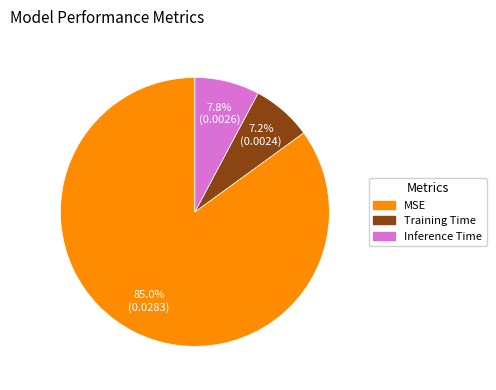

What is the largest slice in the pie chart?

MSE